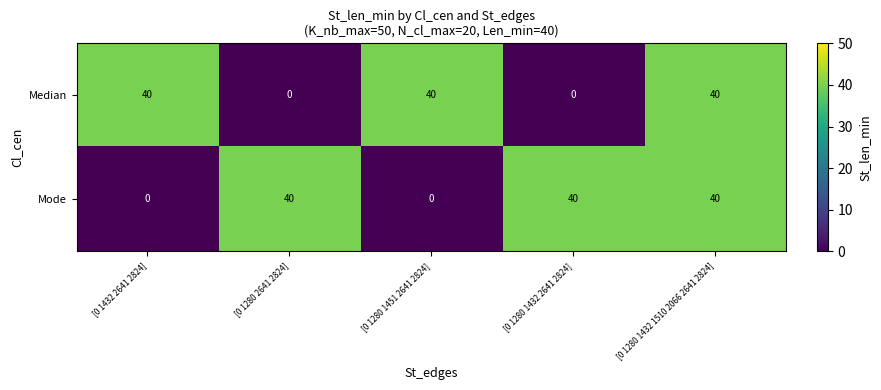

Reading left to right, extract all data points from this chart.

Median: 40	0	40	0	40
Mode: 0	40	0	40	40